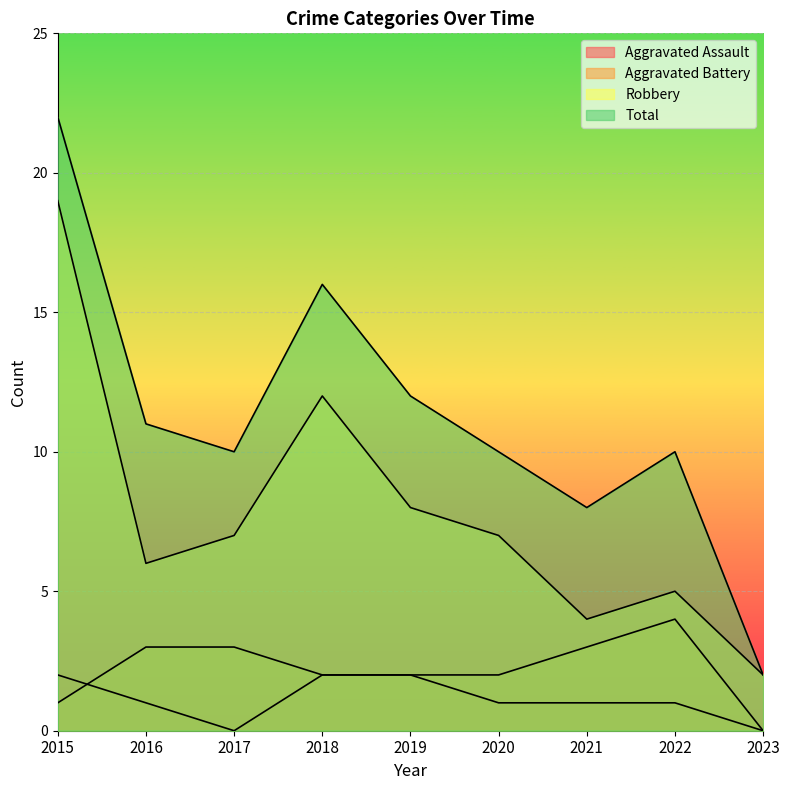

Which series changed the most between 2017 and 2020?

Aggravated Assault